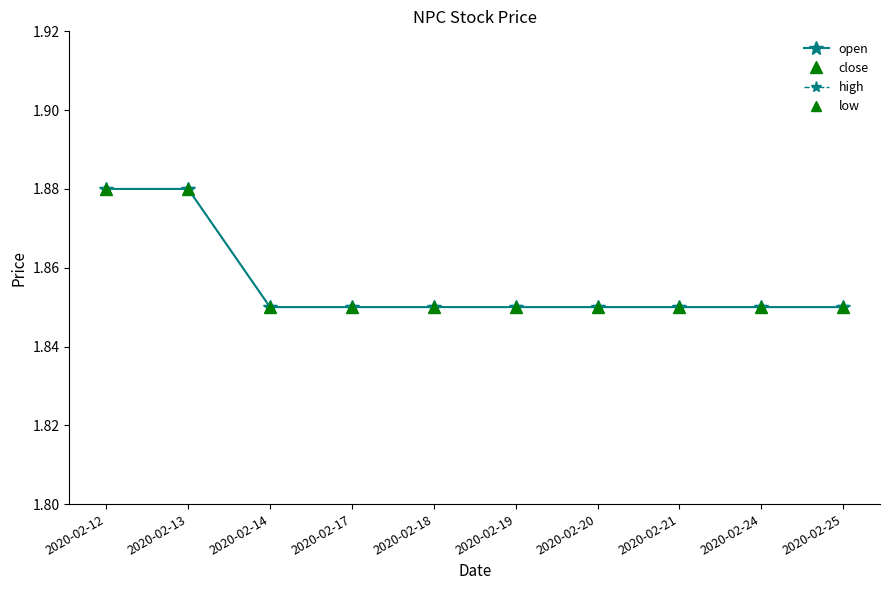

Read the high value at 2020-02-24.

1.9